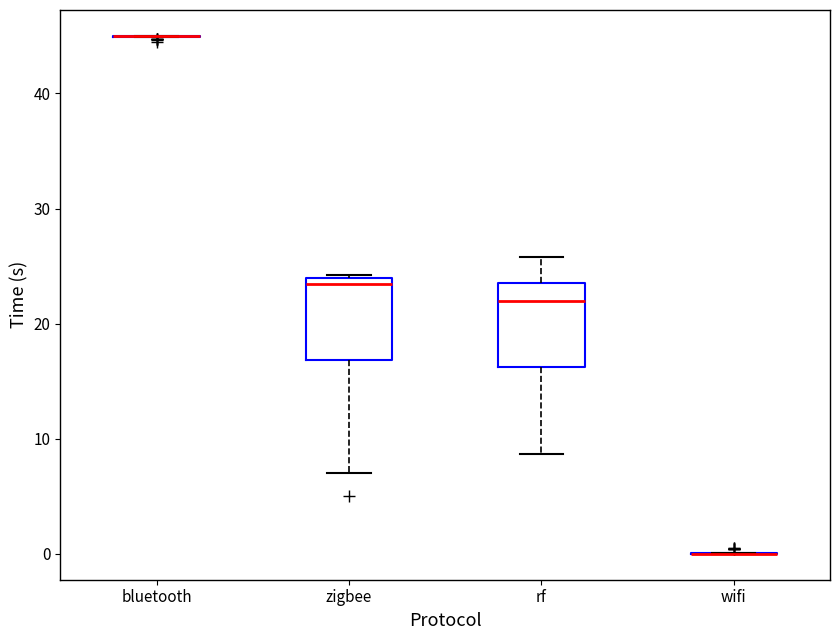

Reading left to right, read every box against the y-axis: the position of its median line, the range the box covers, and the ends of its whiskers. The values are not printed on the chart, so give them approximately, as read against the axis.

bluetooth: box collapsed to a line at 45, whiskers 45 to 45
zigbee: median 23, box 17 to 24, whiskers 7 to 24
rf: median 22, box 16 to 24, whiskers 9 to 26
wifi: box collapsed to a line at 0, whiskers 0 to 0